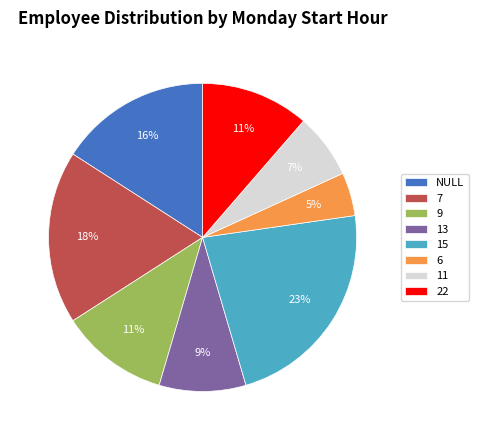

Does 13 represent more than half of the total?

No